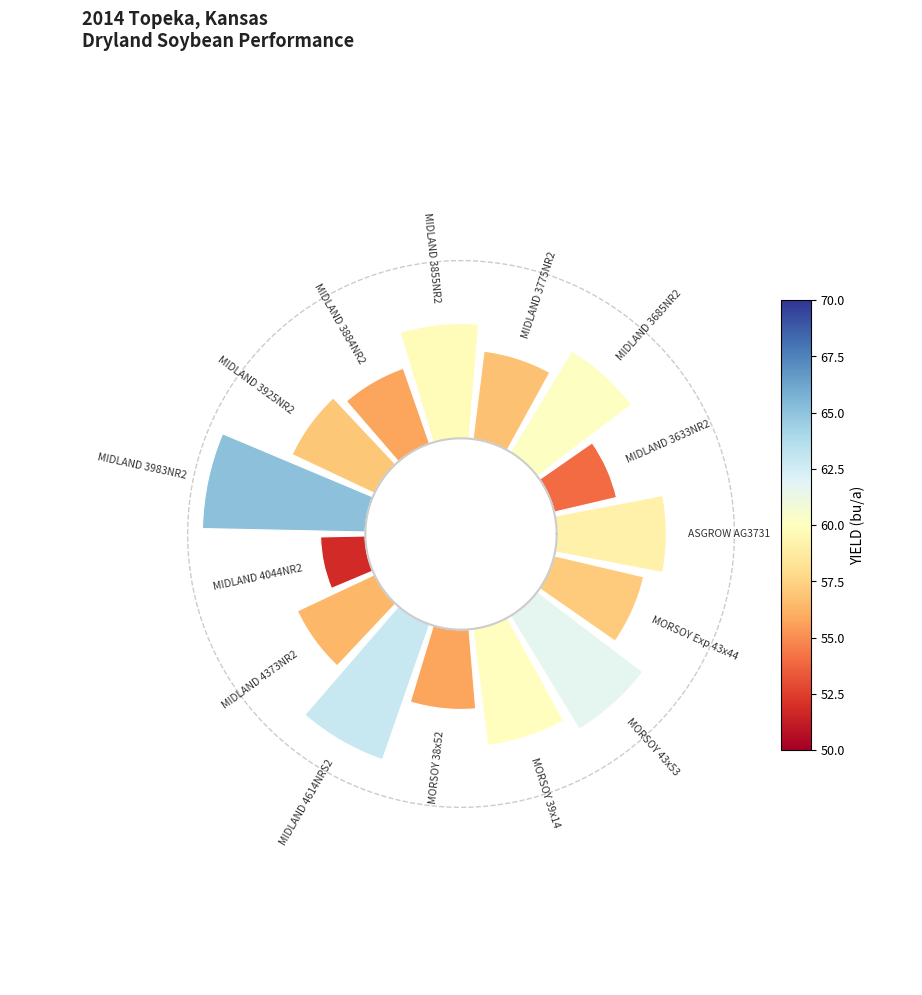

How many slices are in this pie chart?

15